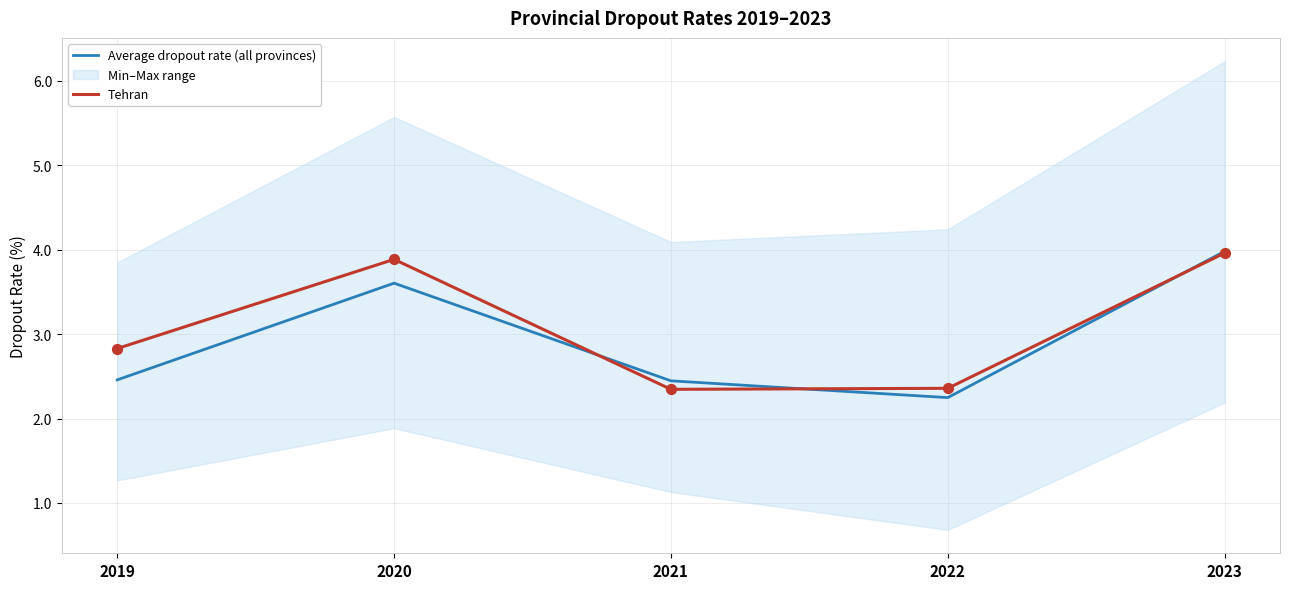

What is the total value across all series at 2023?

7.9